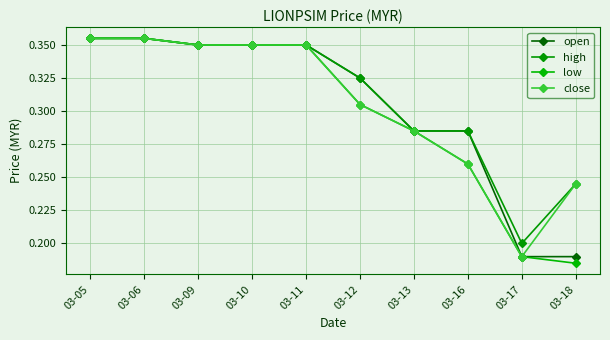

True or false: open and low cross at least once.

False